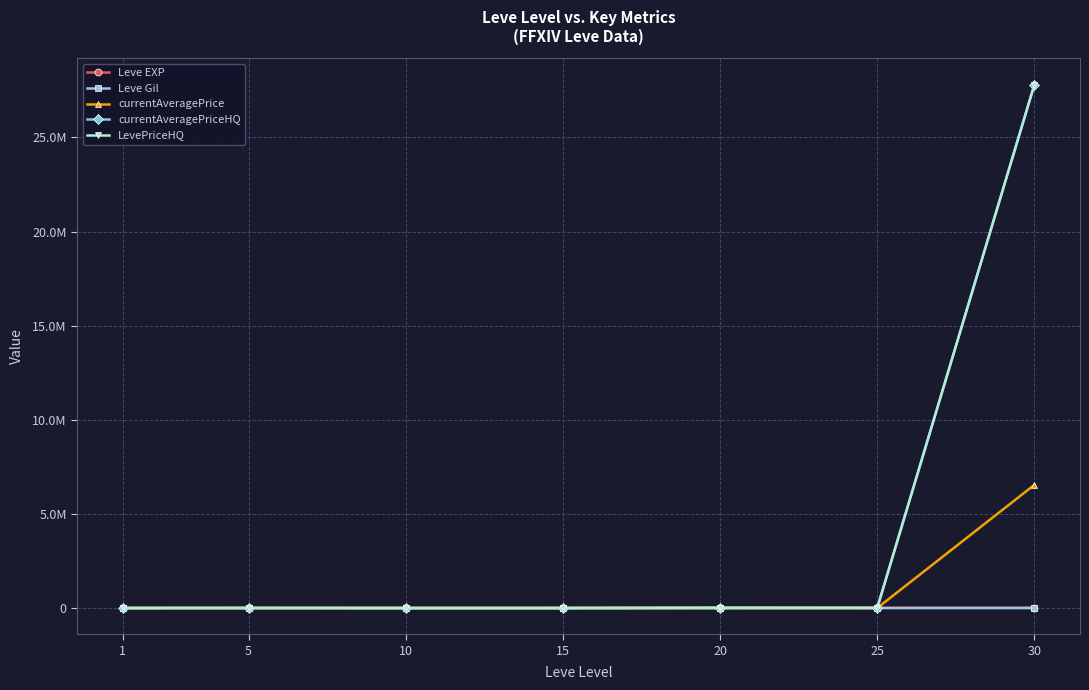

Is this an area chart (filled region under the line)?

No